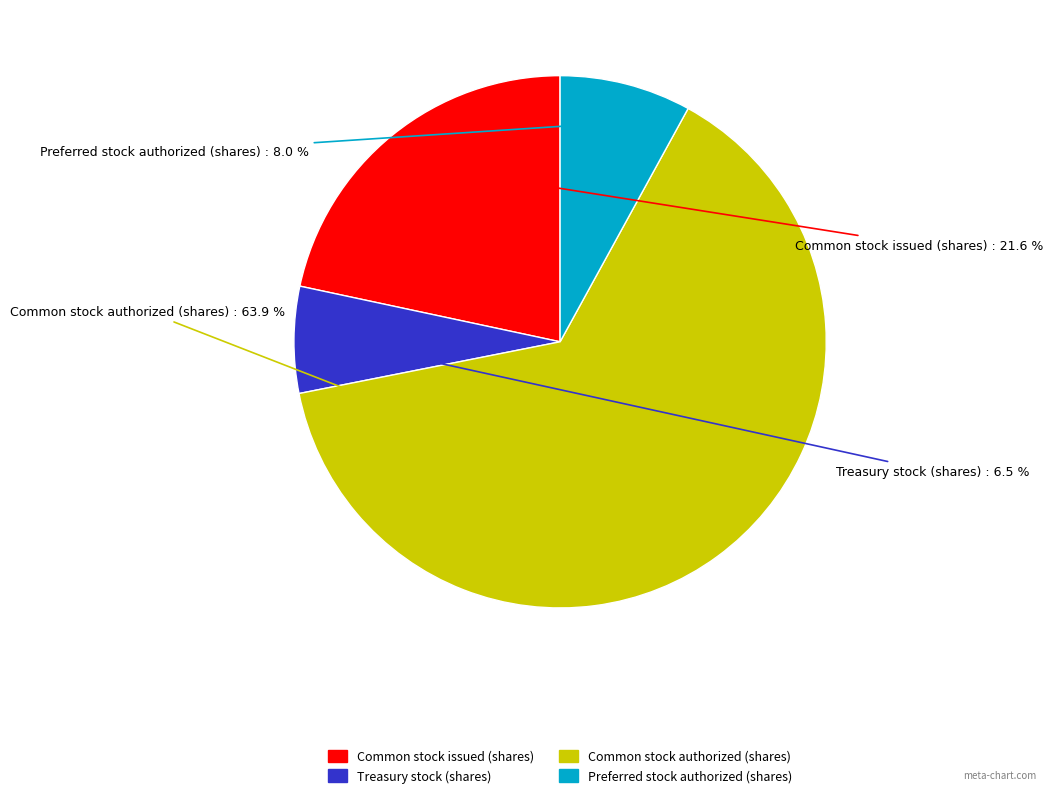

Count the number of slices in the pie.

4